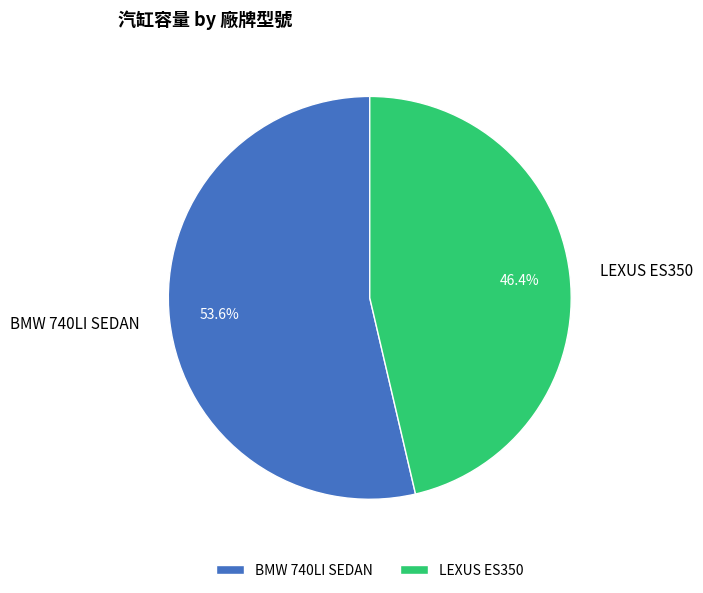

To the nearest percent, what is the average slice percentage?

50%